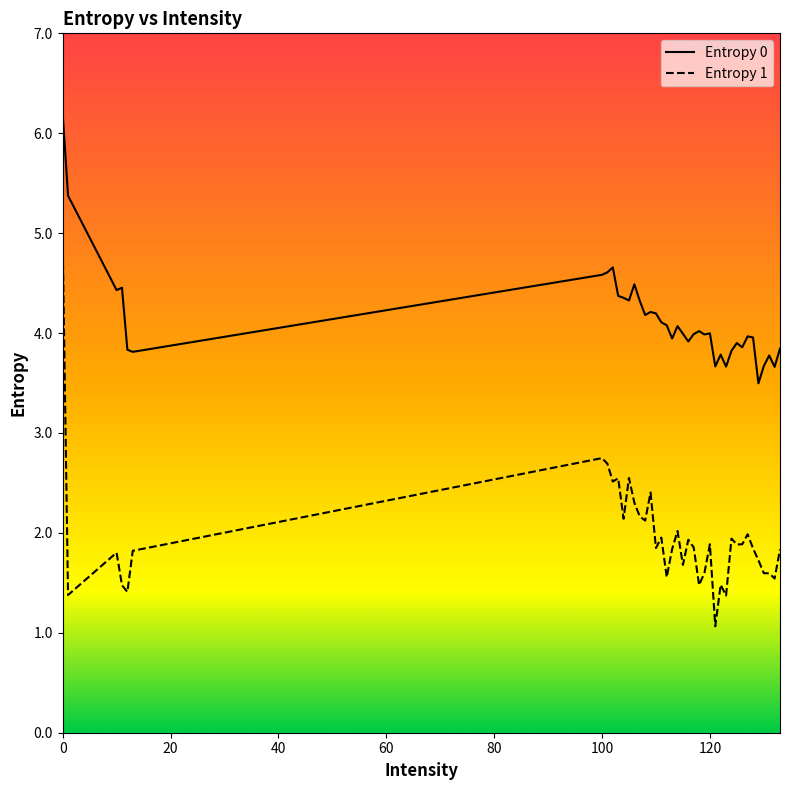

Does the chart display data point markers on the line(s)?

No